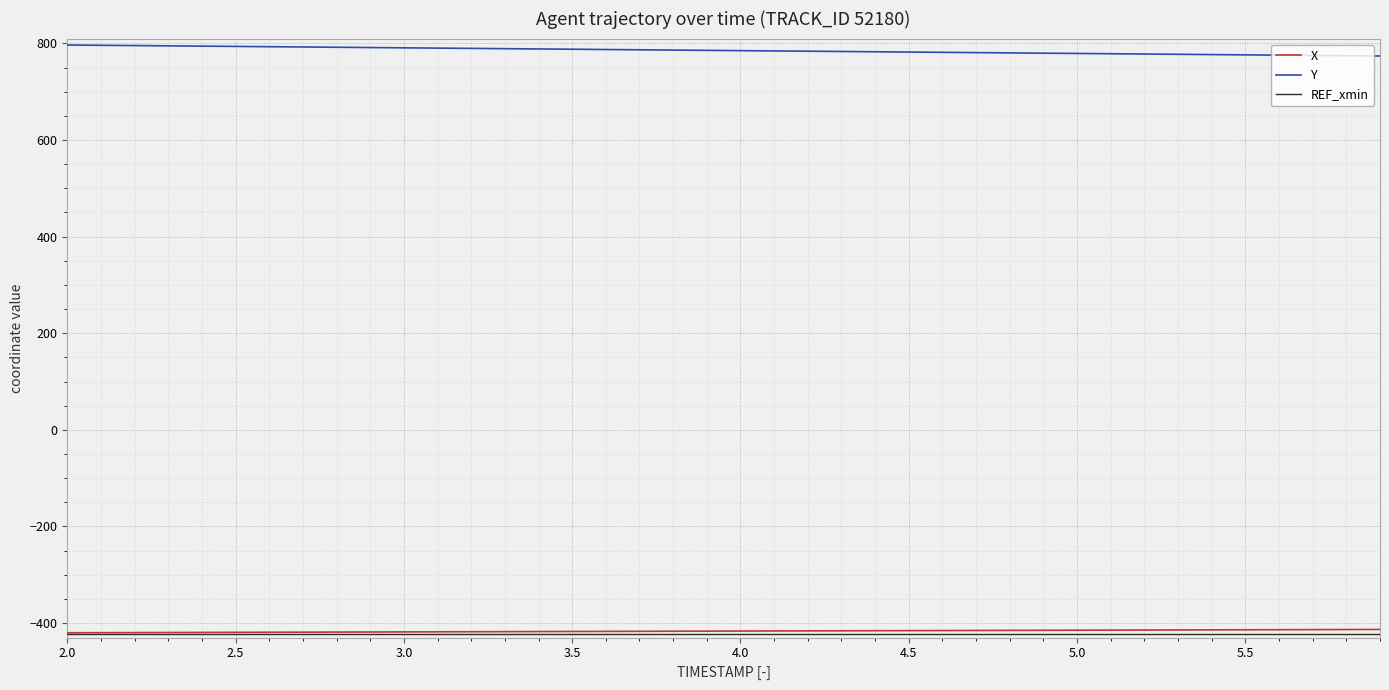

Is this an area chart (filled region under the line)?

No